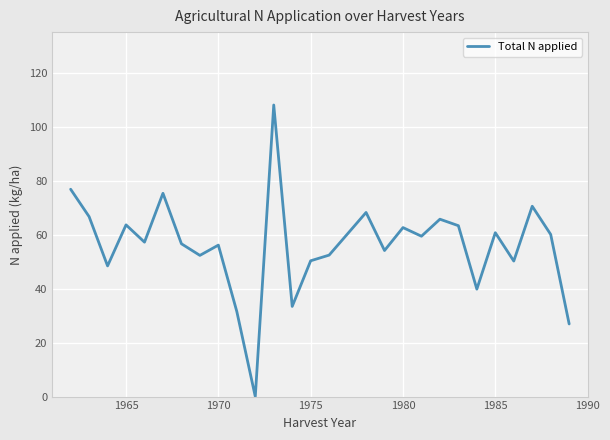

What is the difference between the maximum and minimum values?

108.0